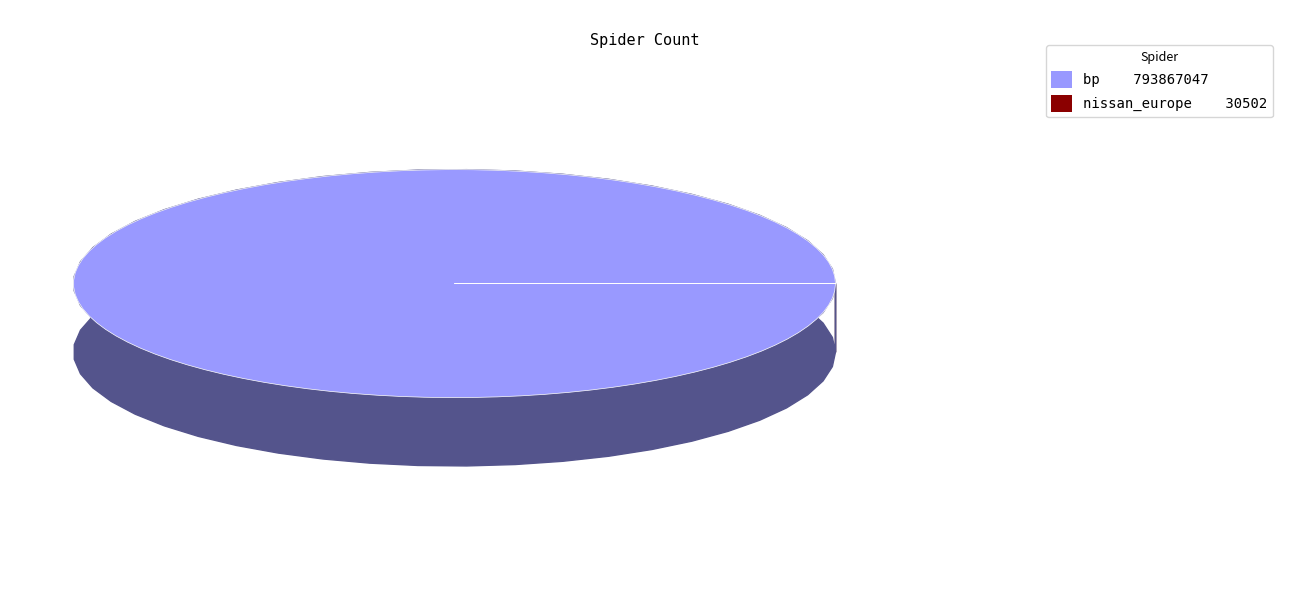

What is the change in value from bp to nissan_europe?

-793836545